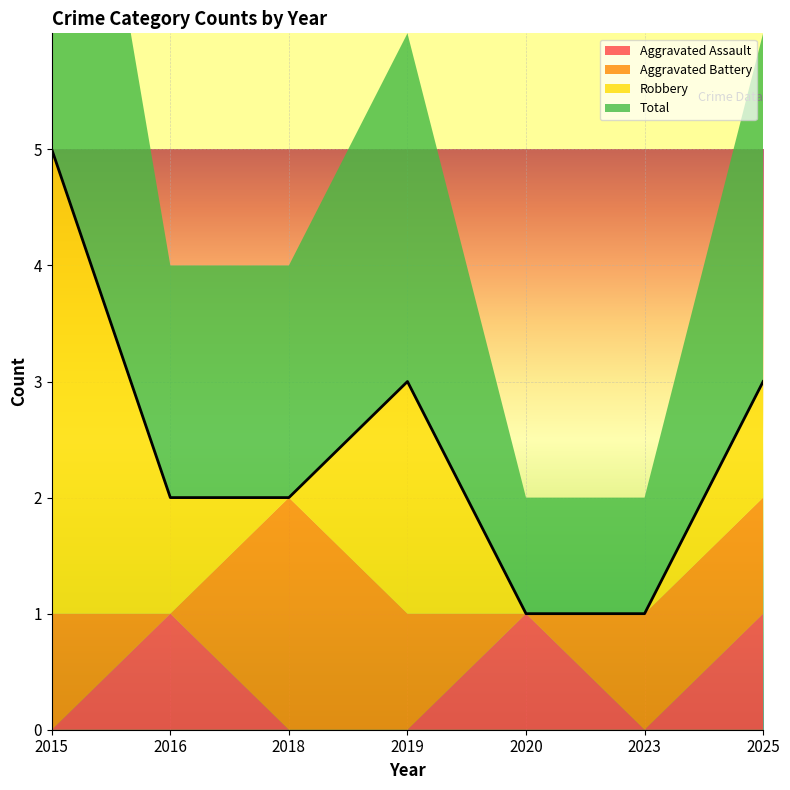

True or false: Aggravated Battery has a value of 0 at 2019.

False